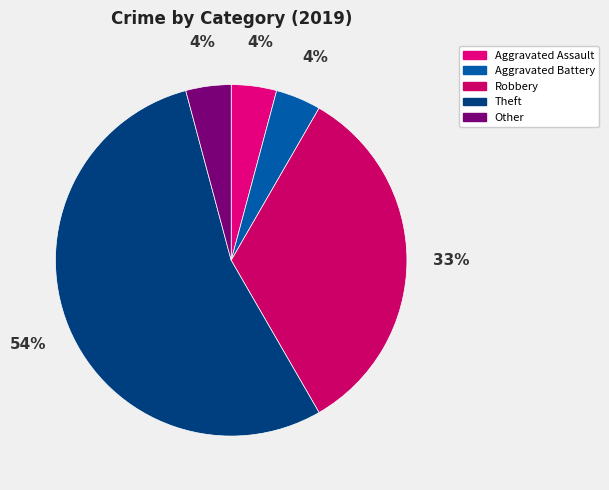

Between Theft and Other, which is larger?

Theft